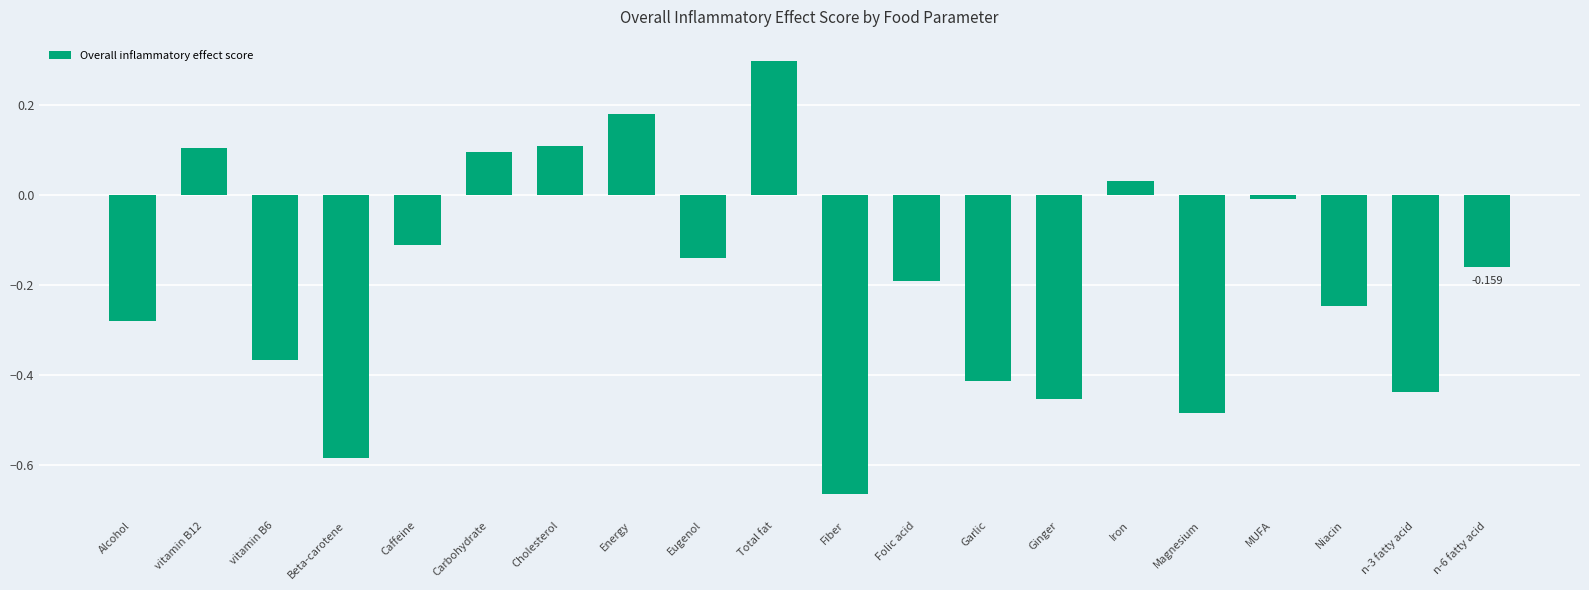

Which category has the highest value across all series?

Total fat